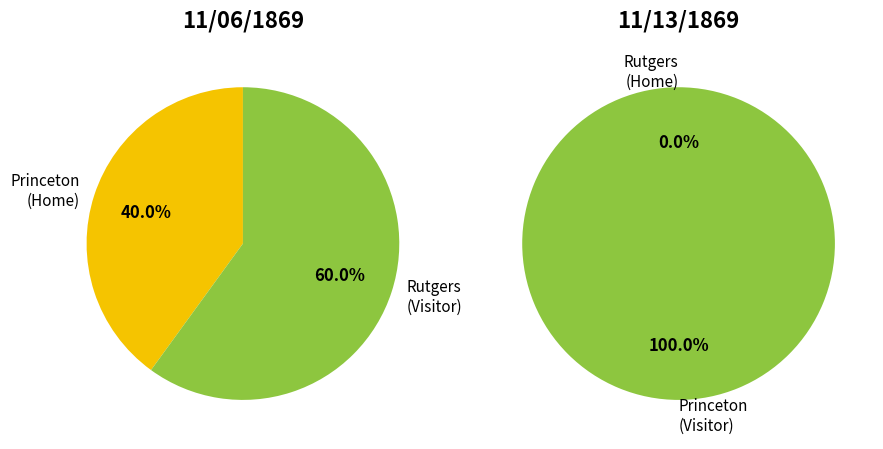

To the nearest percent, what is the combined percentage of Princeton and Rutgers?

100%